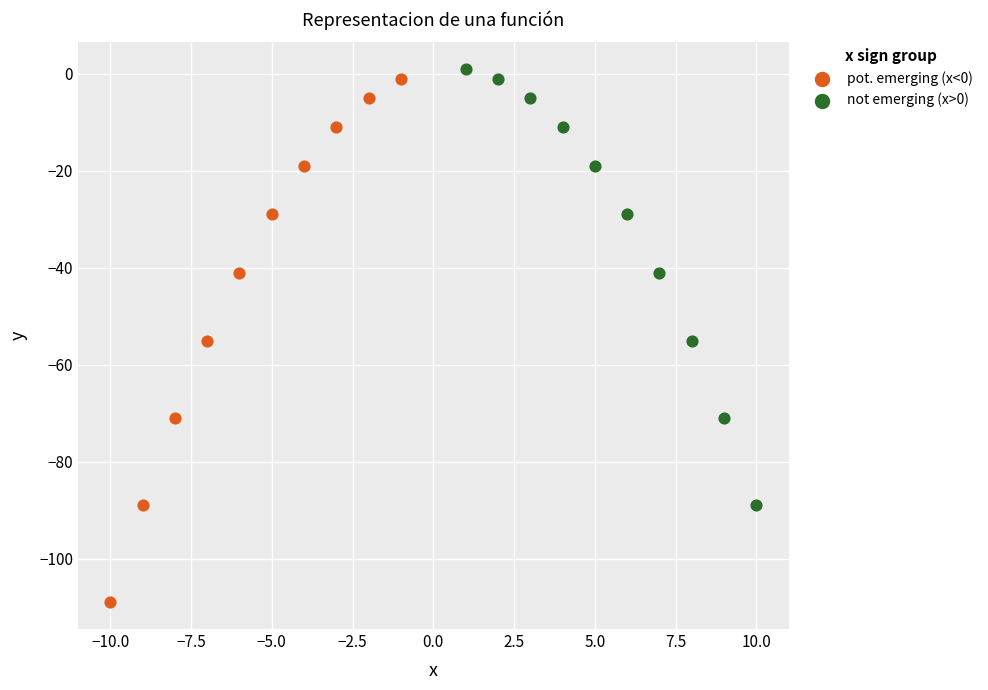

Which series reaches the minimum Y coordinate?

pot. emerging (x<0)